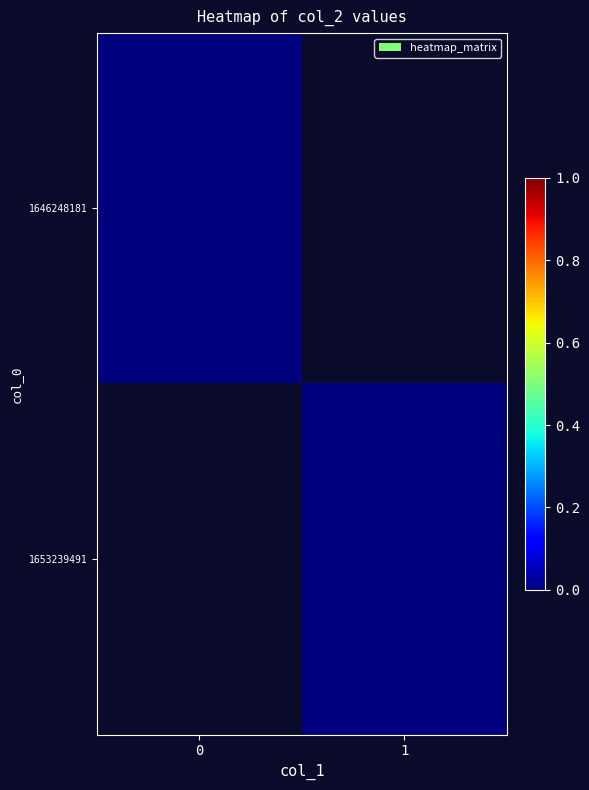

How many data points does each series have?

2